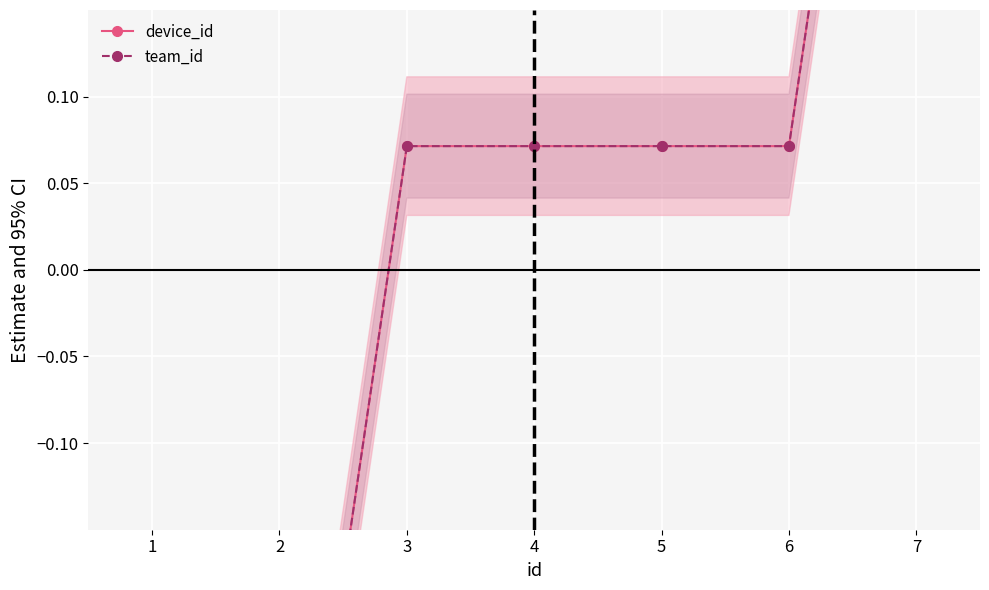

Where is team_id nearest to the value 0?

3